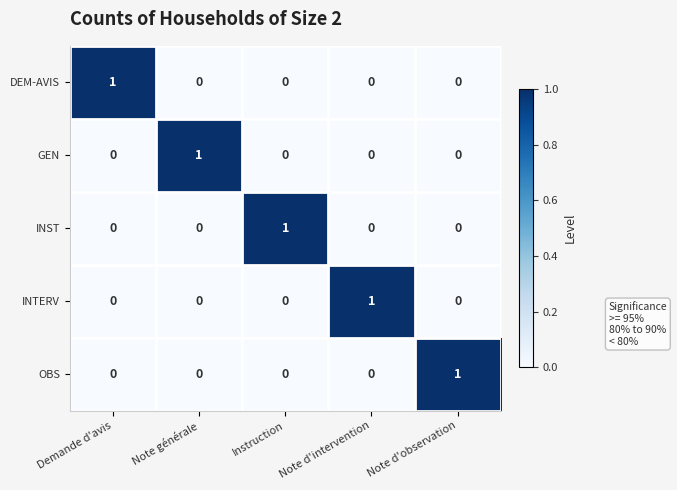

The GEN series shows 0 at Note d'intervention. True or false?

True